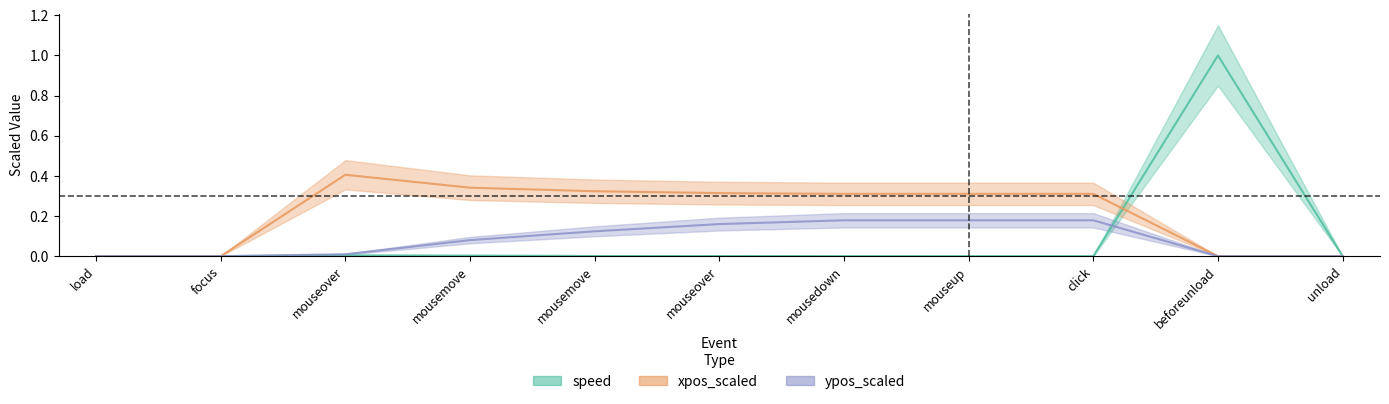

What is the value of the xpos_scaled point at the 4th from the left?

0.3